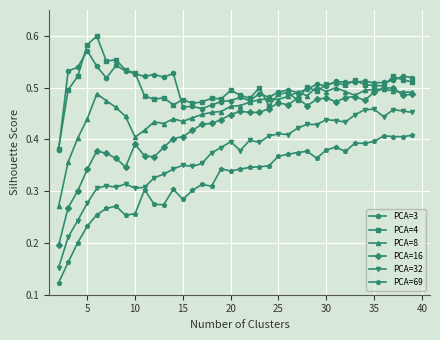

True or false: PCA=16 has more than 2 points higher than both neighbors.

True